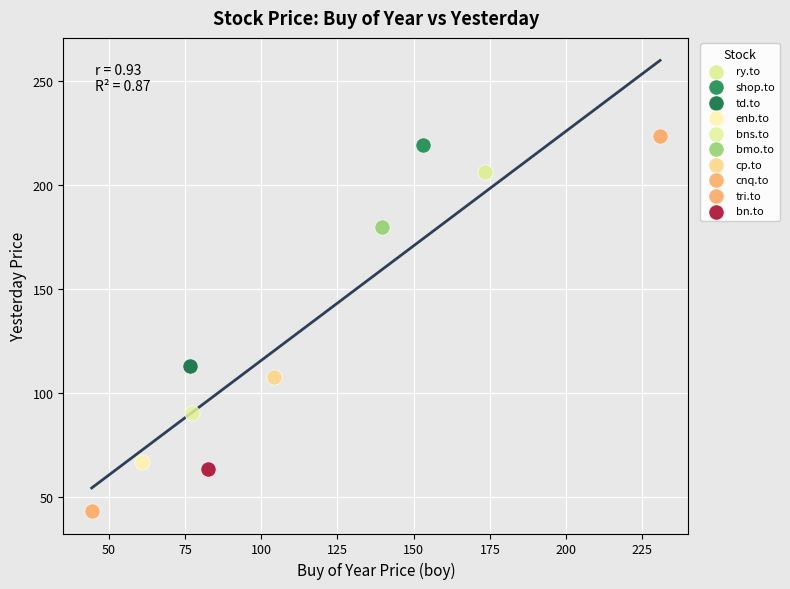

What are all the series names shown in the legend?

ry.to, shop.to, td.to, enb.to, bns.to, bmo.to, cp.to, cnq.to, tri.to, bn.to